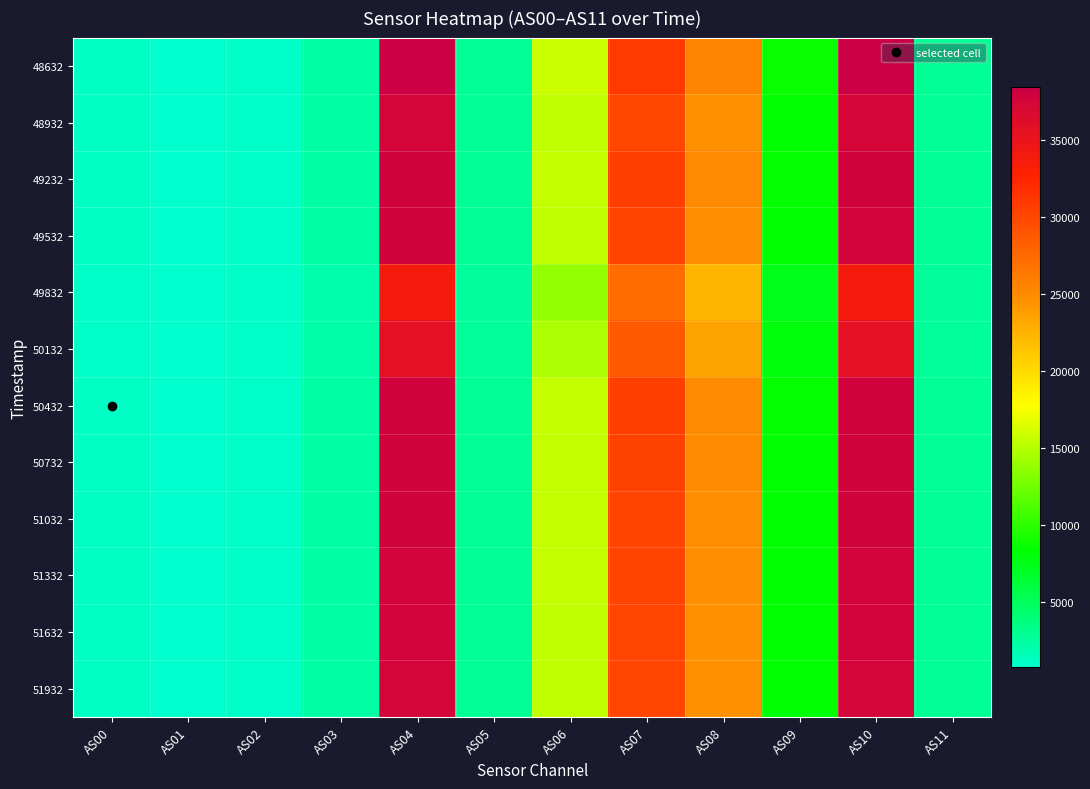

At which category is the sum across all series the highest?

AS04